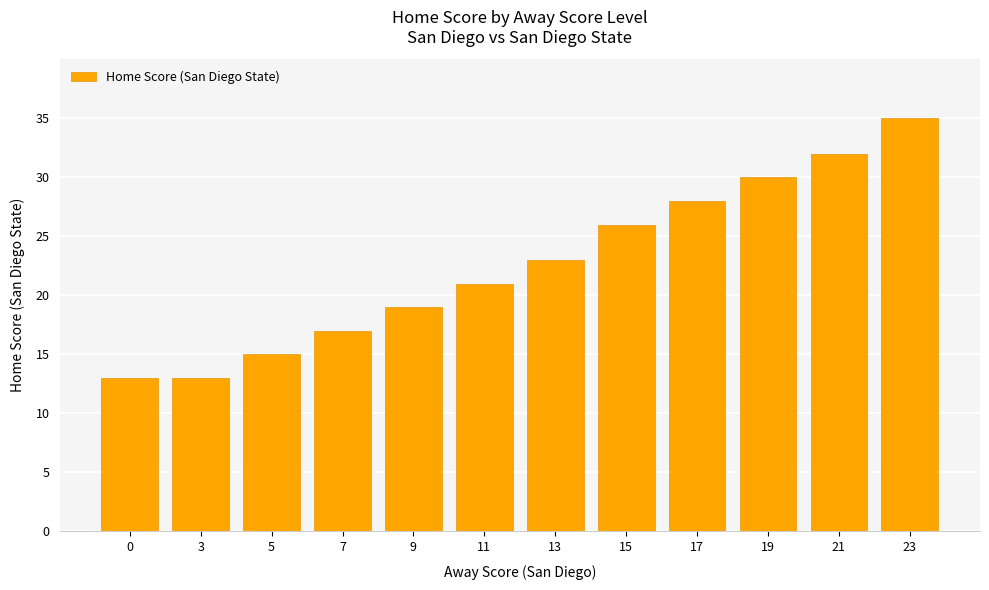

Reading left to right, transcribe all the data shown in this chart.

13	13	15	17	19	21	23	26	28	30	32	35